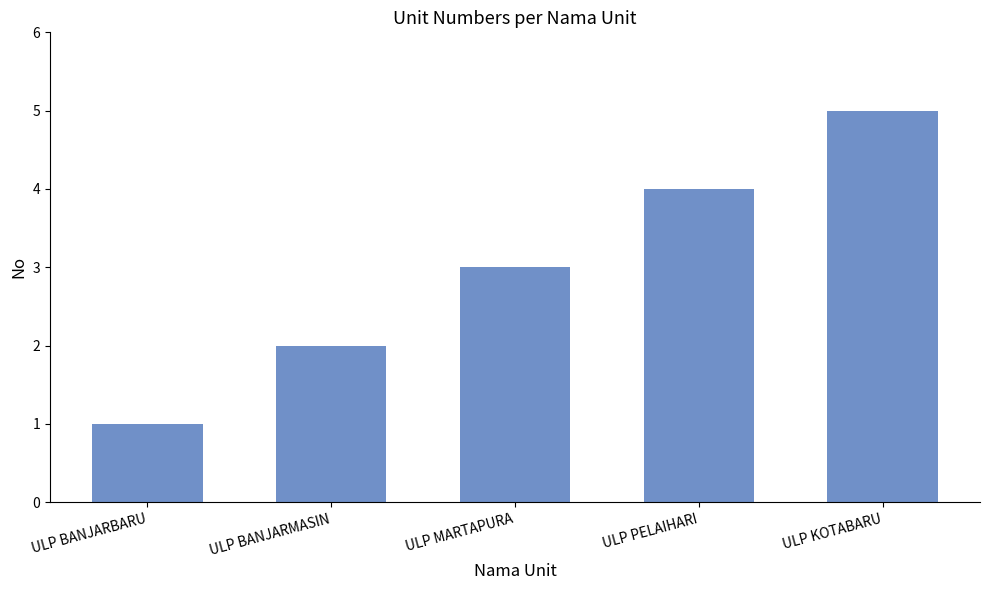

What is the difference between the maximum and minimum values?

4